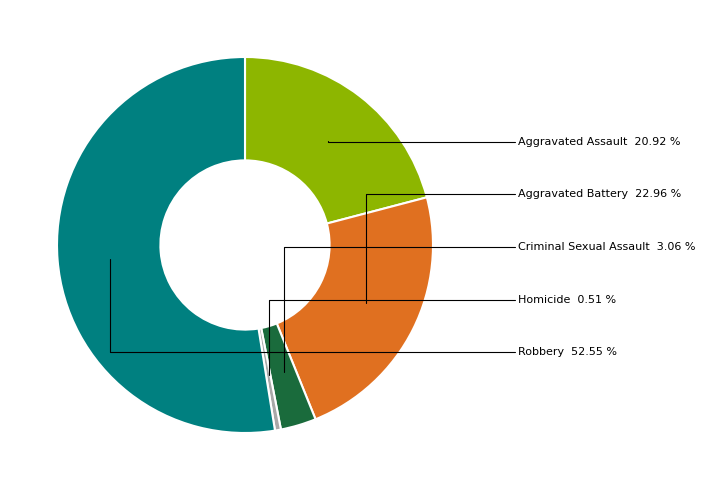

Count the number of slices in the pie.

5